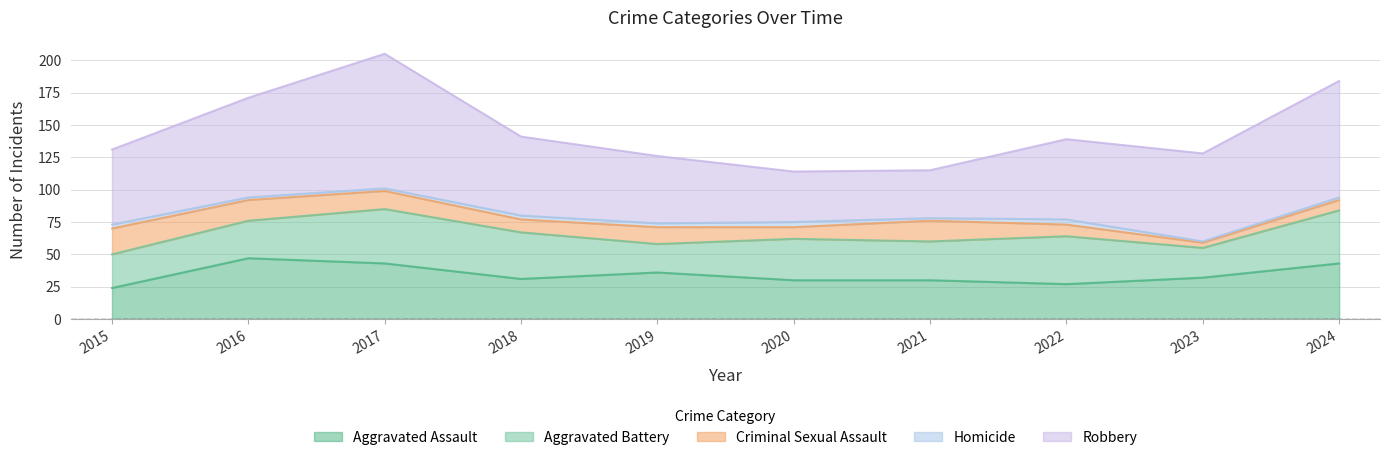

Which series has the largest total across all categories?

Robbery